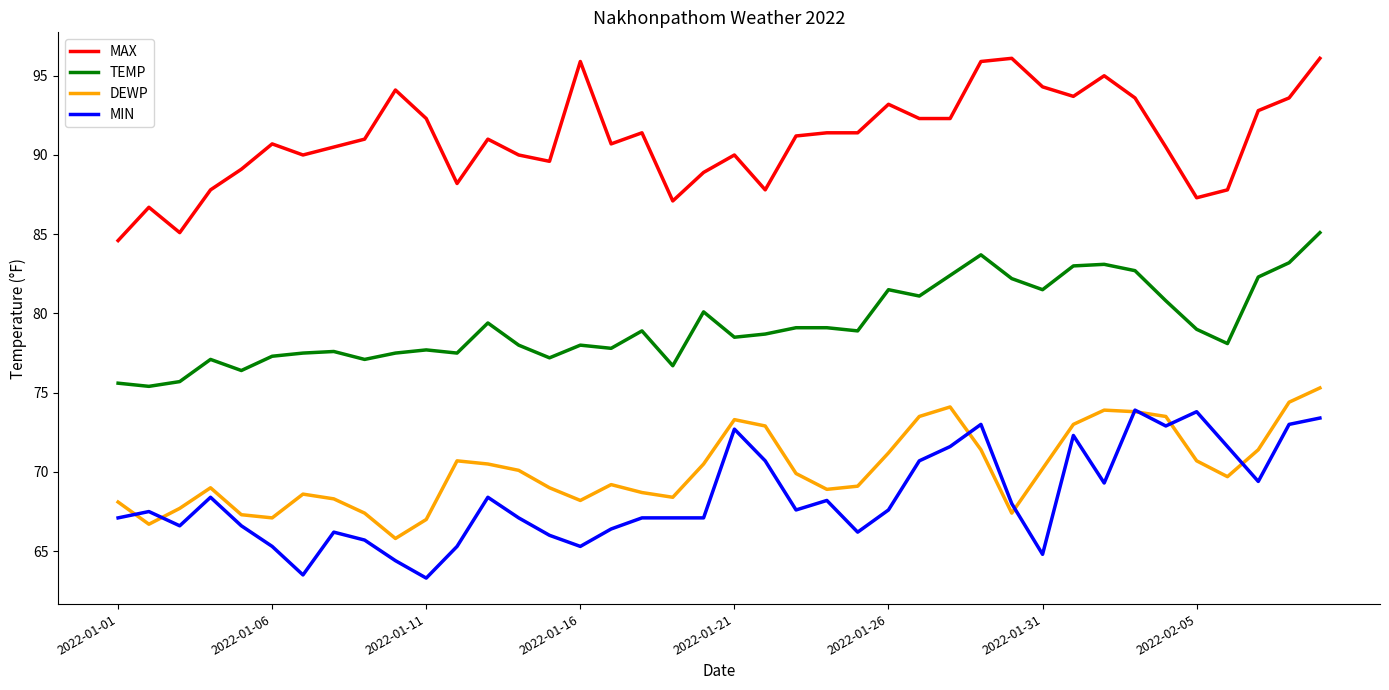

True or false: TEMP and MIN intersect in this chart.

False